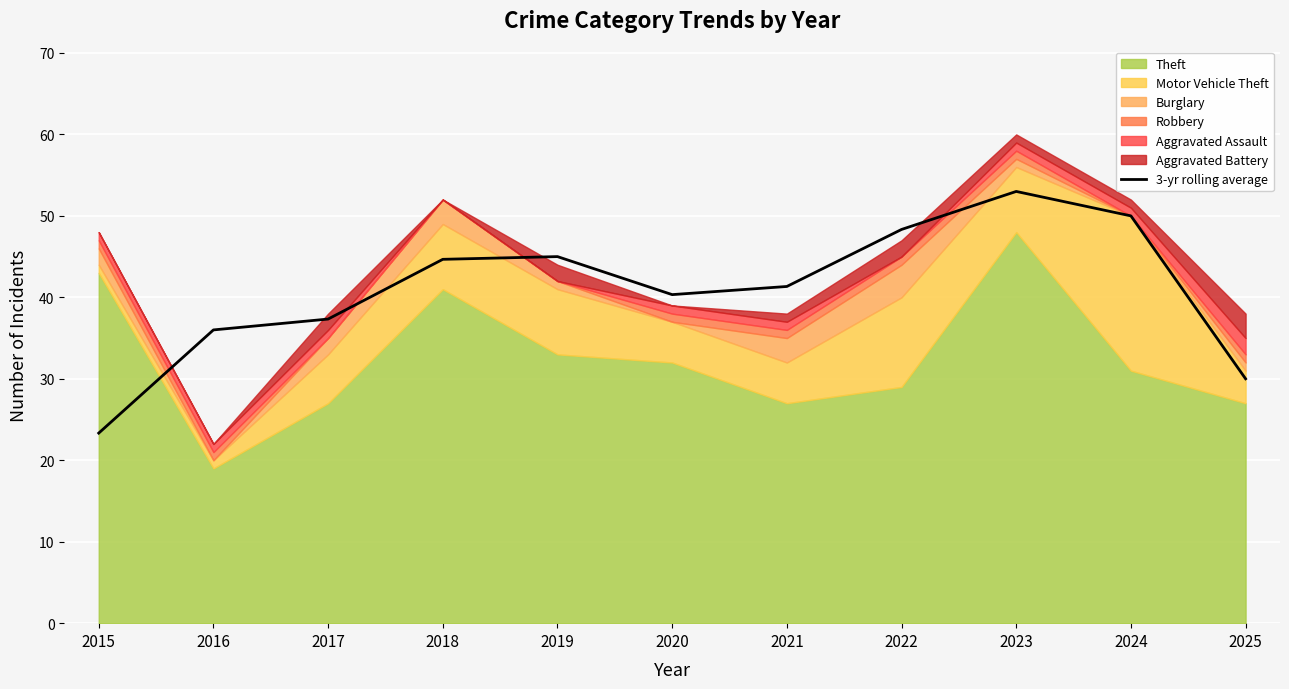

What is the minimum value shown in the chart?

23.3